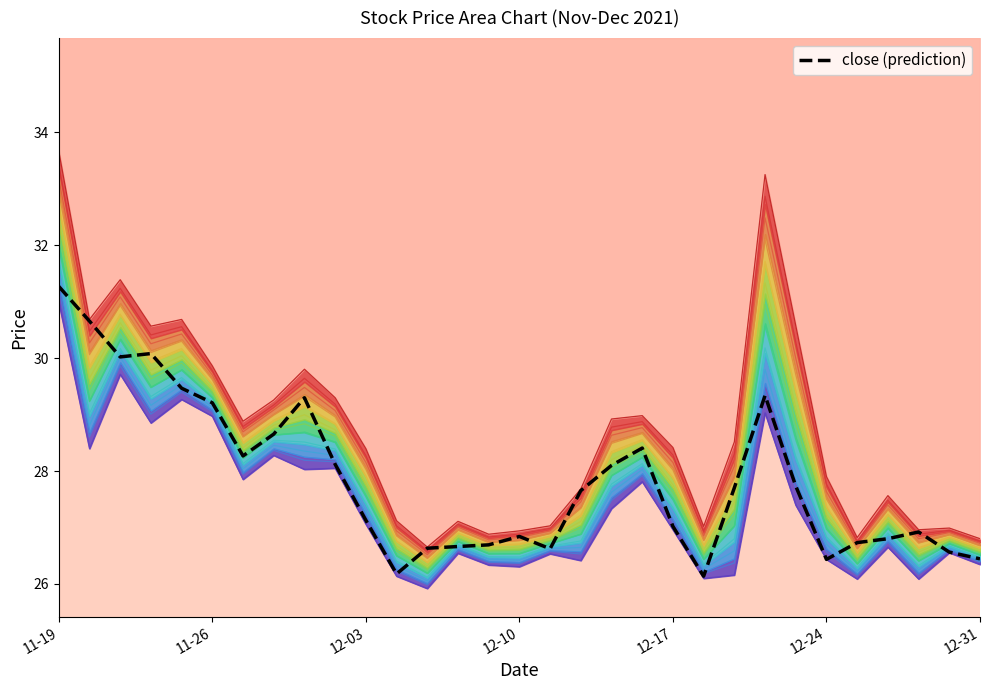

Is the value of high at 12-03 greater than the value of close at 12-24?

Yes